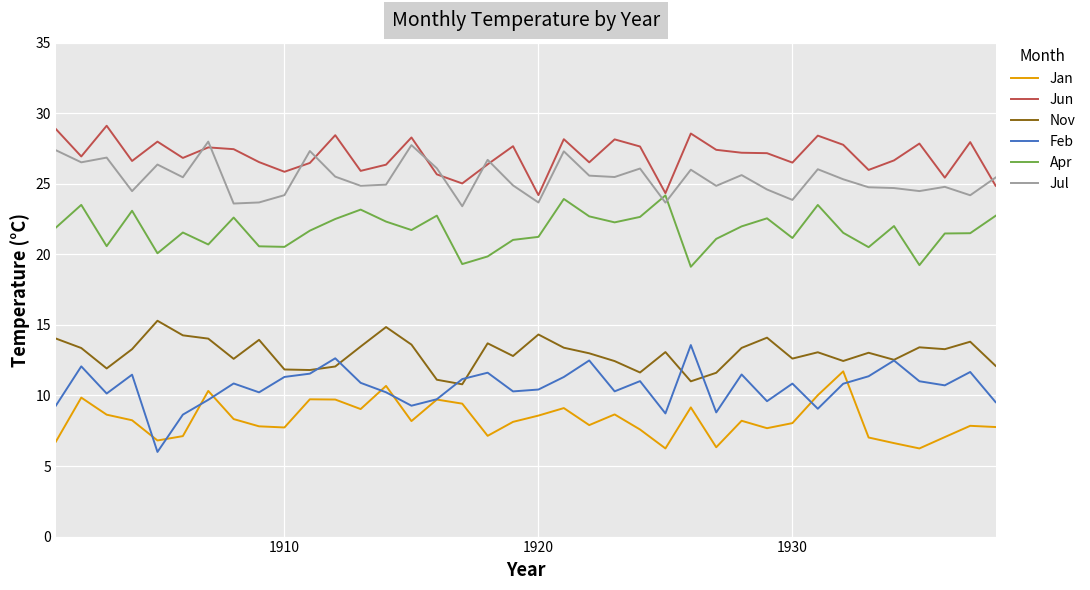

What is the minimum value for Feb?

6.0